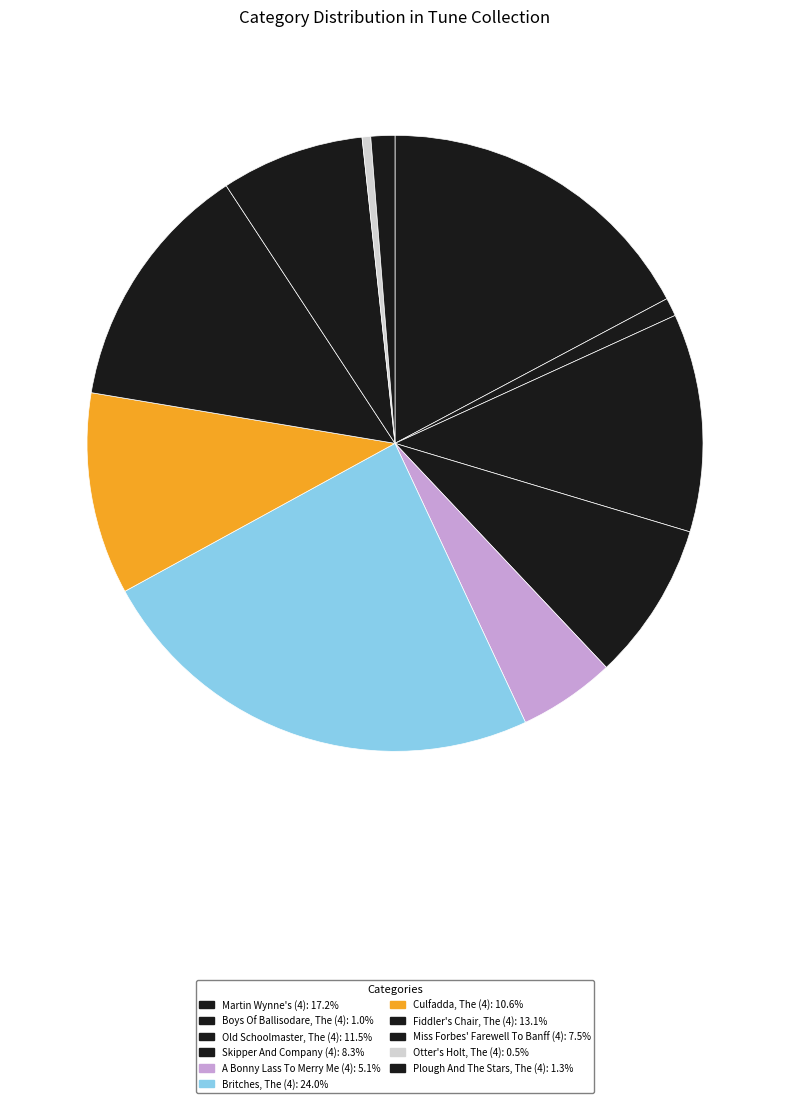

True or false: Martin Wynne's (4) accounts for 17% of the total.

True